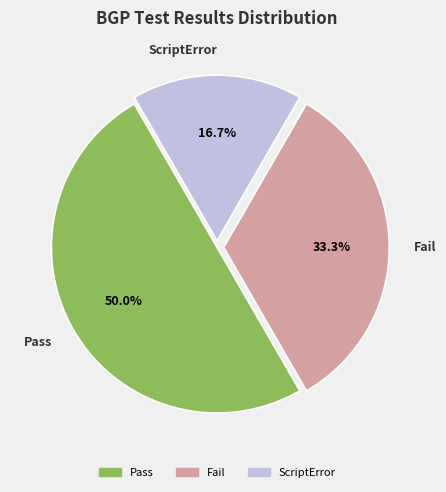

Count the number of slices in the pie.

3